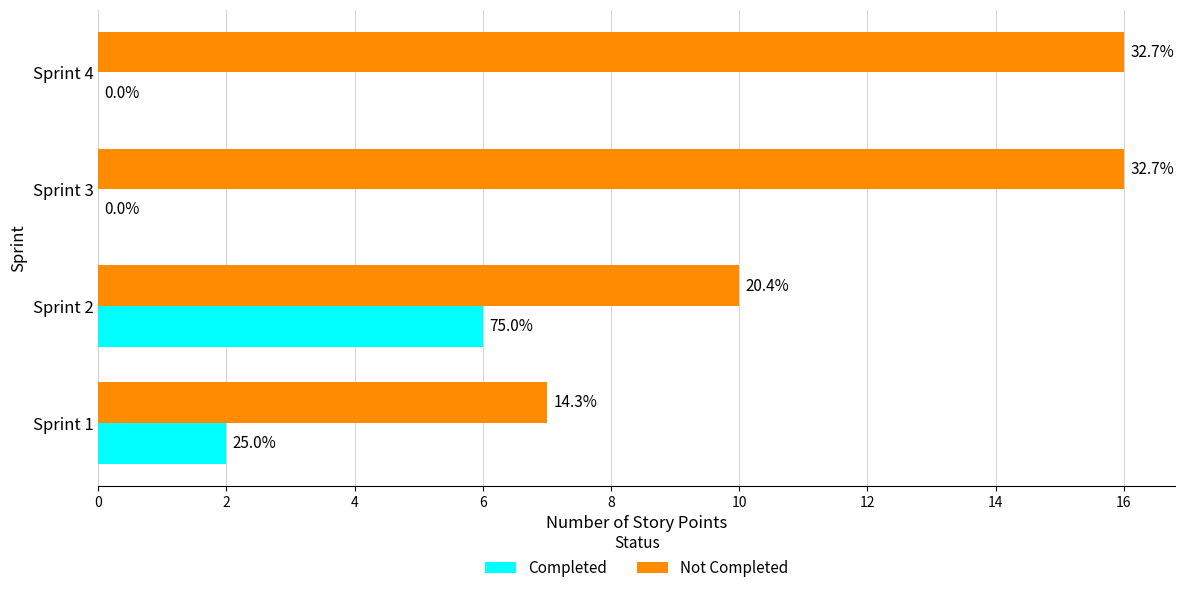

At which label does Completed first exceed 2?

Sprint 2